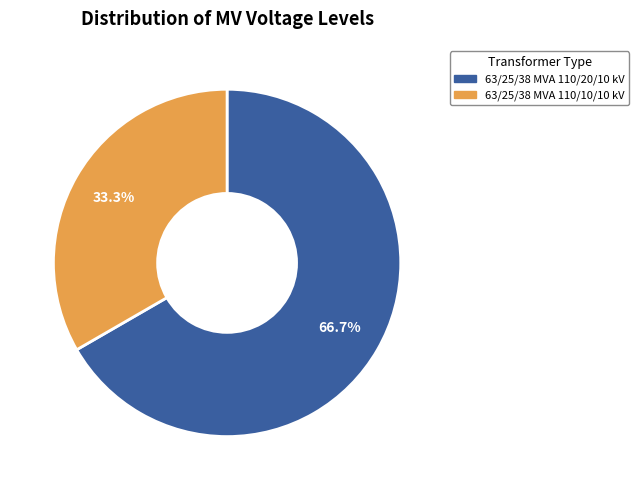

Does any single category account for the majority?

Yes